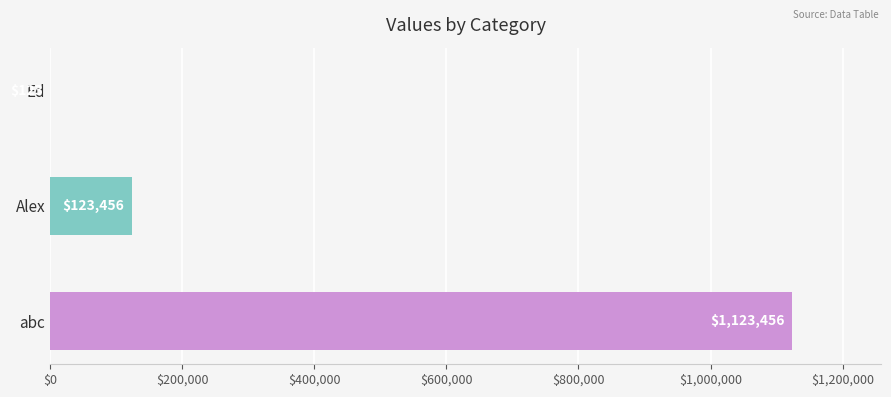

What is the greatest value displayed?

1123456